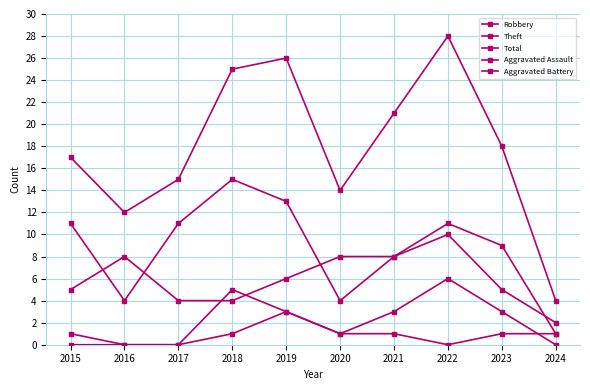

Count the Theft values in the range 4 to 11.

7